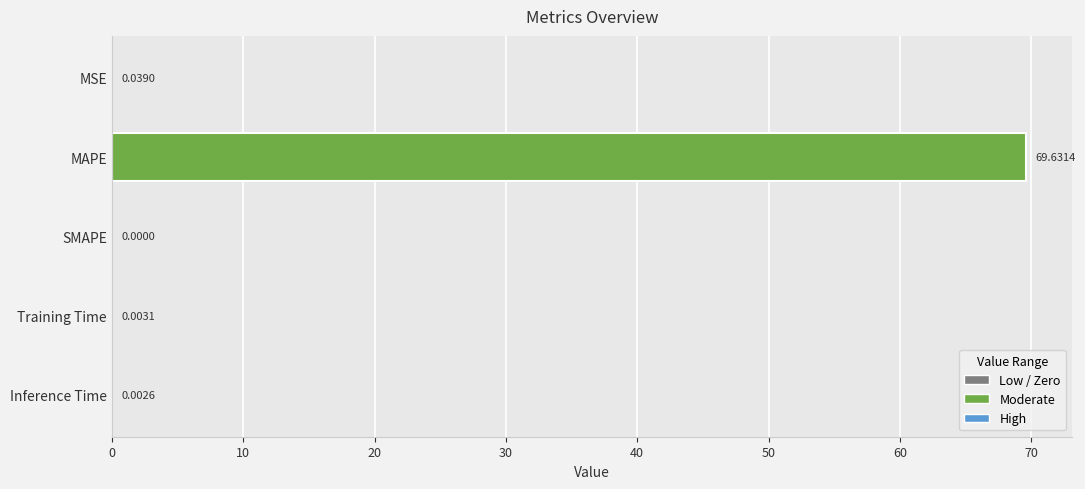

What is the sum of the values at MSE and MAPE?

69.7